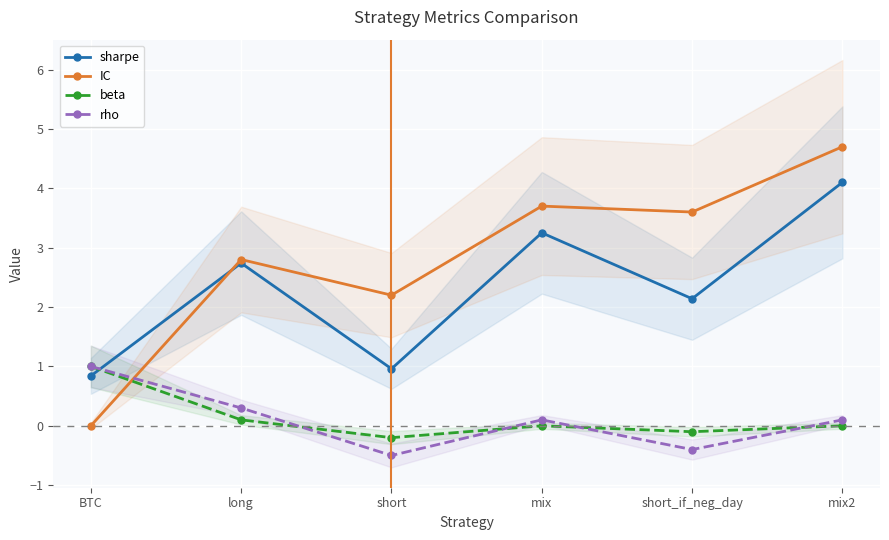

True or false: beta has more than 2 interior local peaks.

False